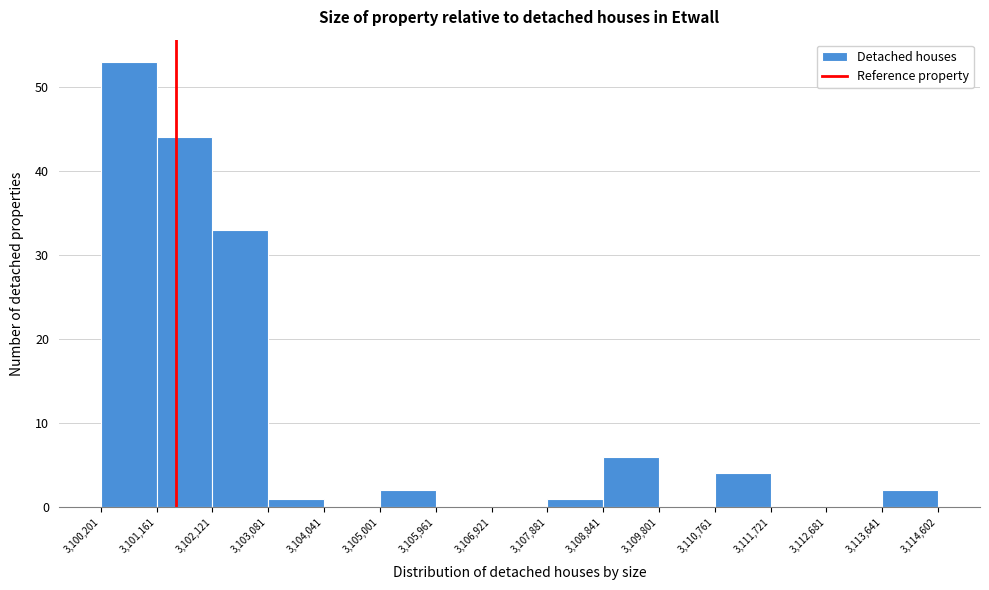

Reading left to right, transcribe this chart: for each bar, give the range it covers on the x-axis and its height. The values are not printed on the chart, so give them approximately, as read against the axis.

3,100,201 to 3,101,161: 53
3,101,161 to 3,102,121: 44
3,102,121 to 3,103,081: 33
3,103,081 to 3,104,041: 1
3,104,041 to 3,105,001: 0
3,105,001 to 3,105,961: 2
3,105,961 to 3,106,921: 0
3,106,921 to 3,107,881: 0
3,107,881 to 3,108,841: 1
3,108,841 to 3,109,801: 6
3,109,801 to 3,110,761: 0
3,110,761 to 3,111,721: 4
3,111,721 to 3,112,681: 0
3,112,681 to 3,113,641: 0
3,113,641 to 3,114,602: 2